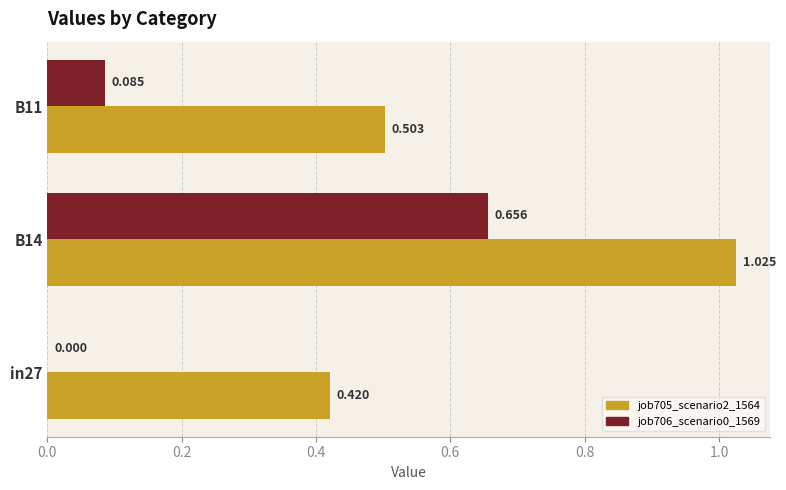

List the series in order of their peak value, lowest first.

job706_scenario0_1569, job705_scenario2_1564